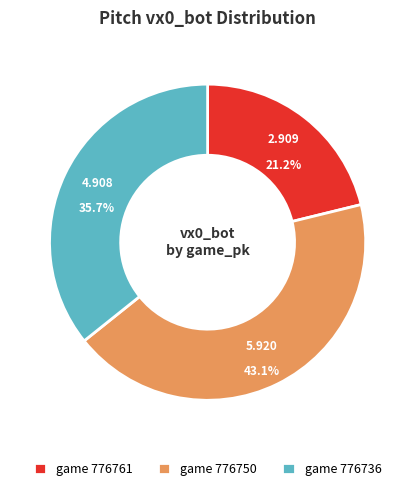

Count the number of slices in the pie.

3